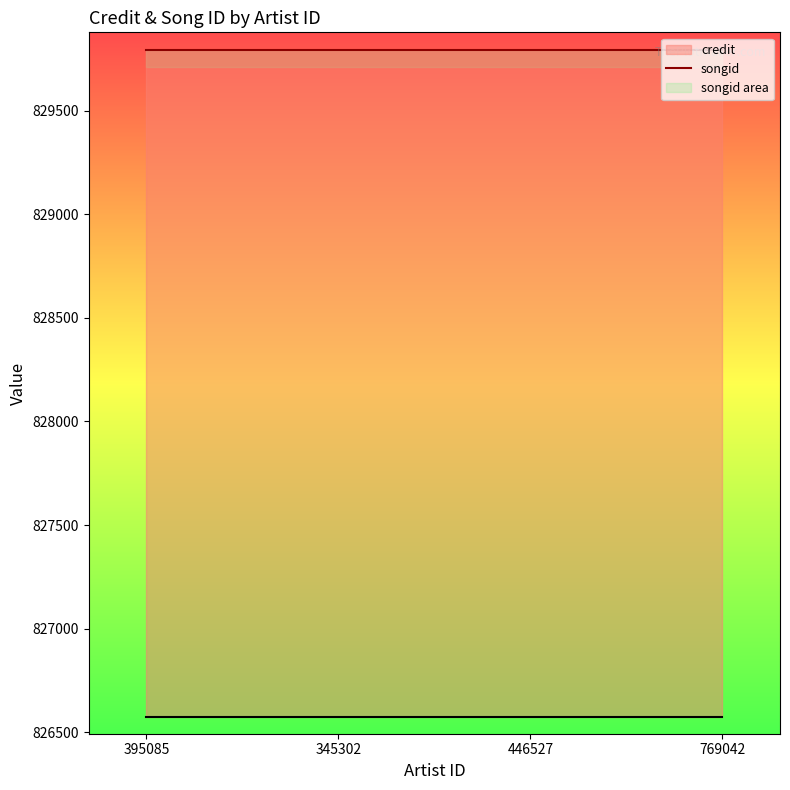

Rank the categories by songid value from highest to lowest.

395085, 345302, 446527, 769042